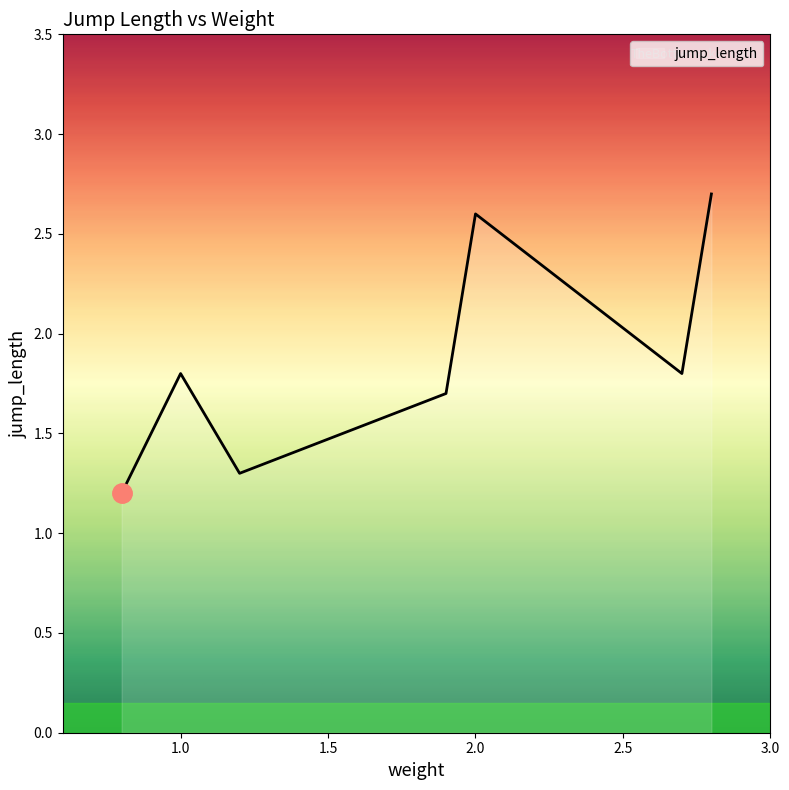

How many values are between 1 and 2?

5